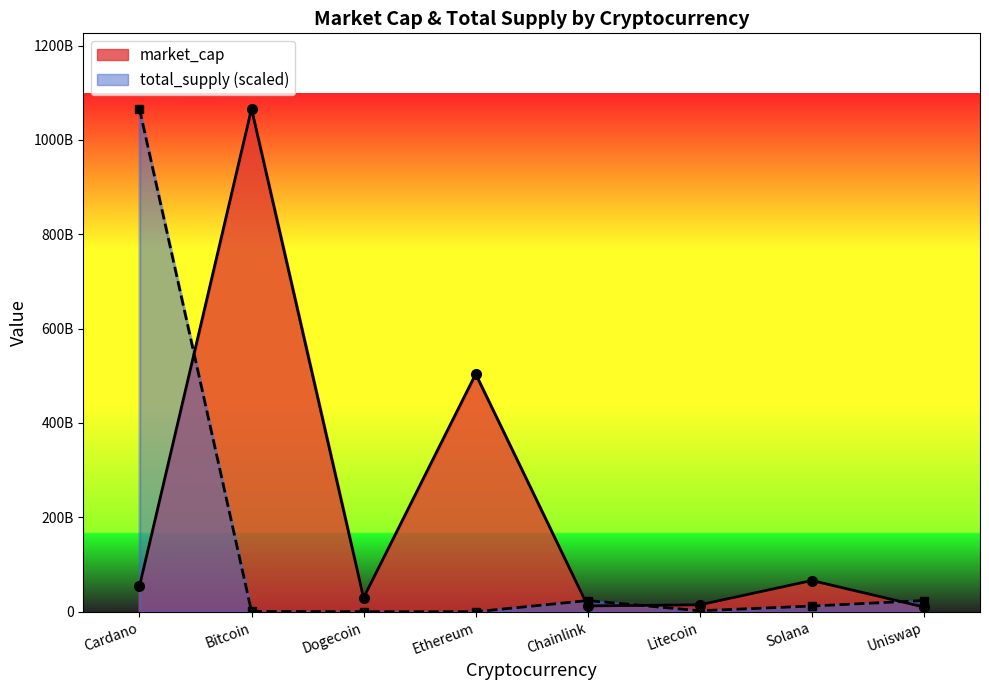

How many data points in market_cap are above 53719442031?

3